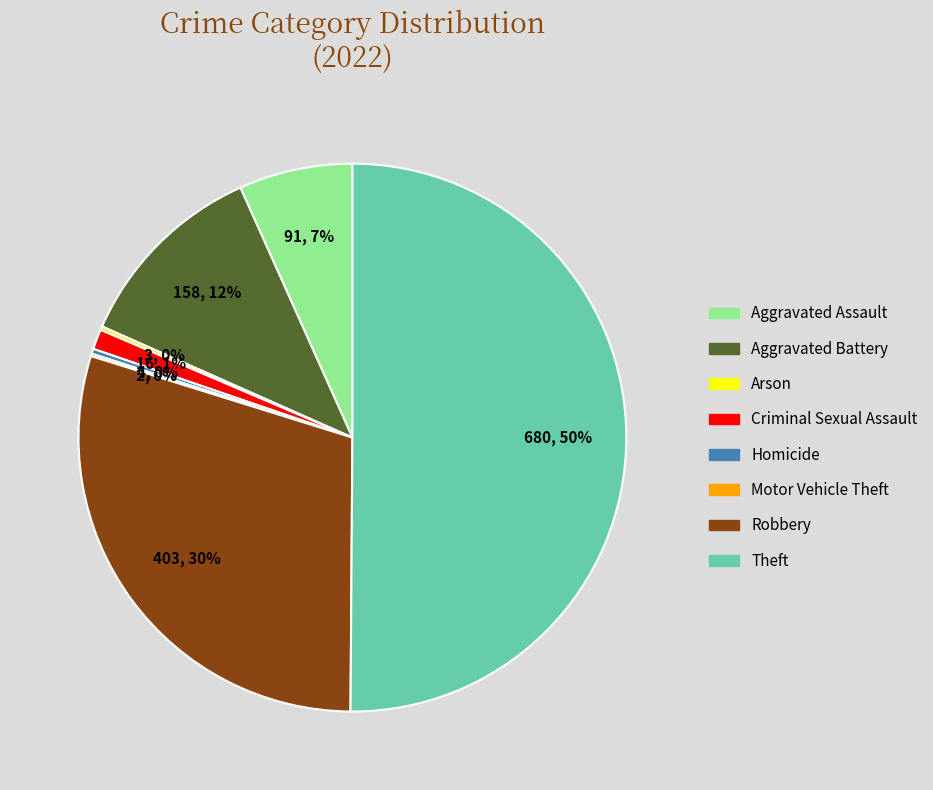

What is the majority slice?

Theft